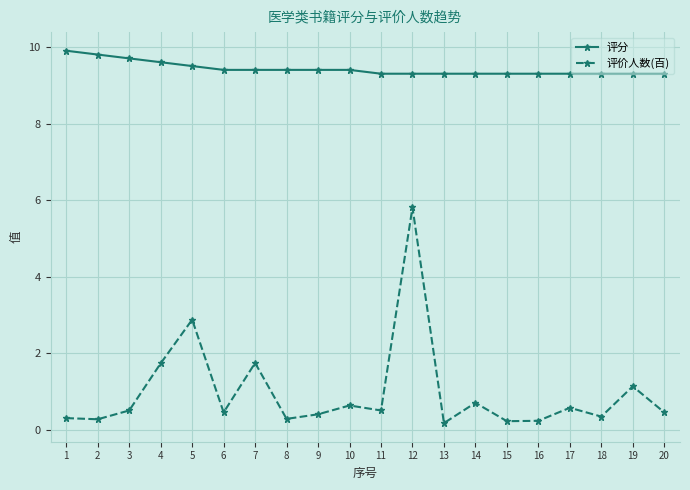

What is the difference between the highest and lowest values at 11?

8.8